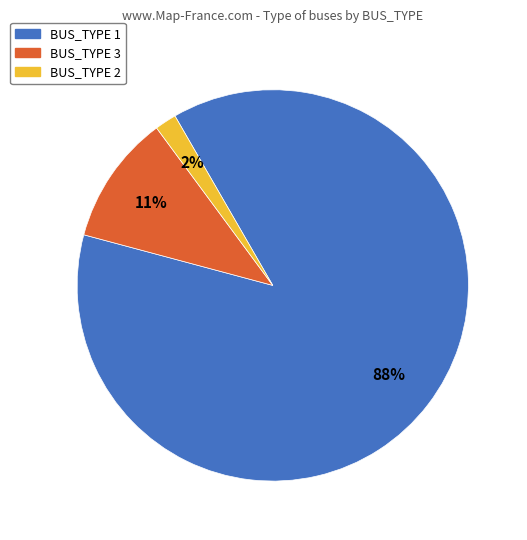

Is there any slice that represents more than half of the pie?

Yes